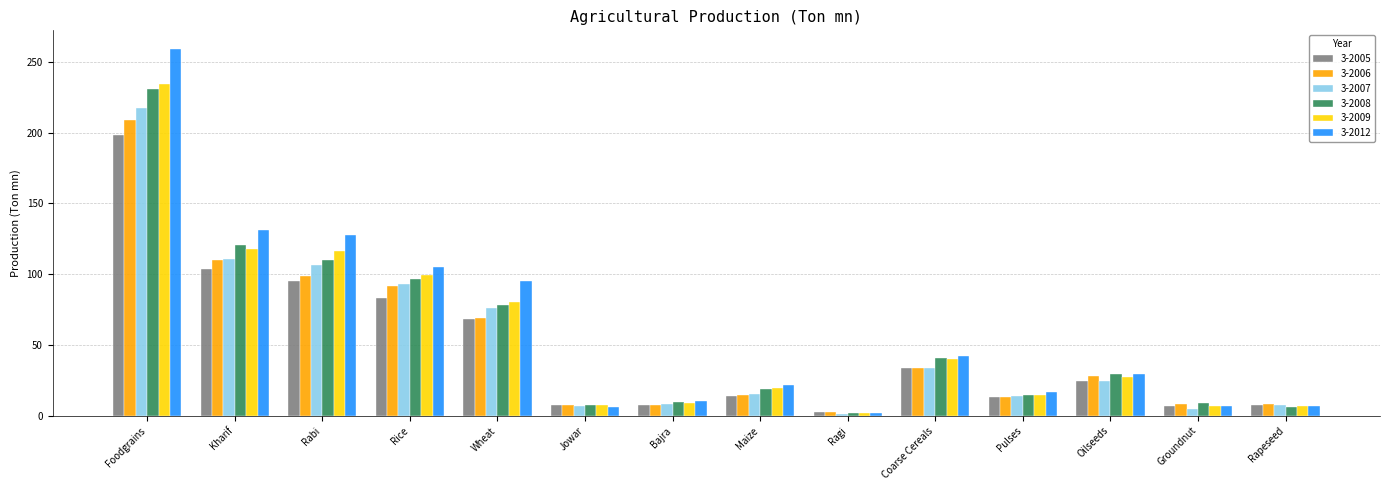

Is it true that 3-2005 equals 100.1 at Wheat?

False